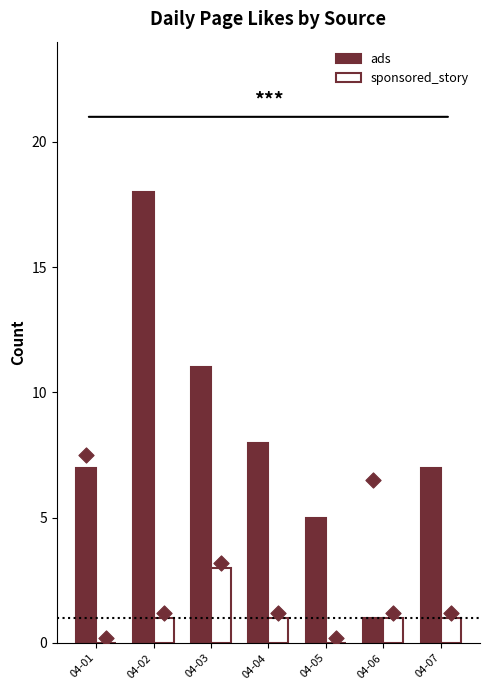

At which category is the sum across all series the highest?

04-02